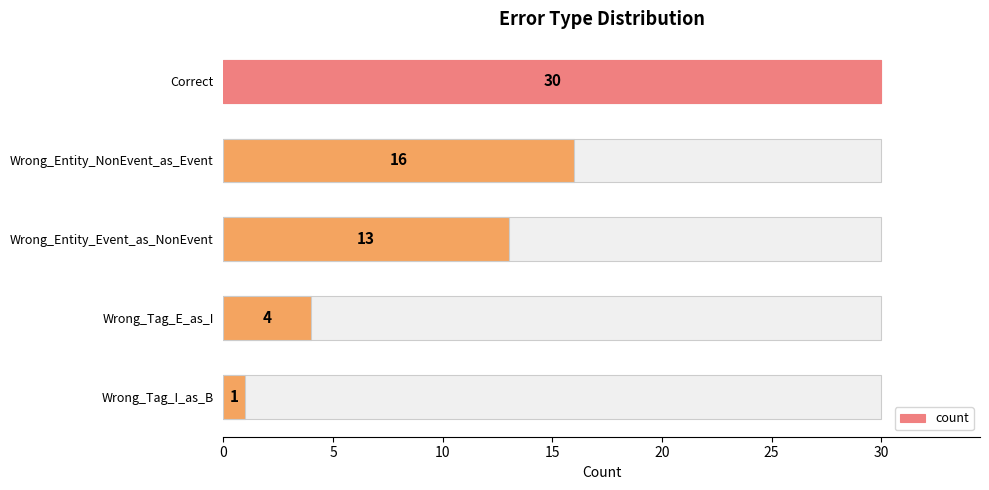

Reading left to right, transcribe all the data shown in this chart.

30	16	13	4	1